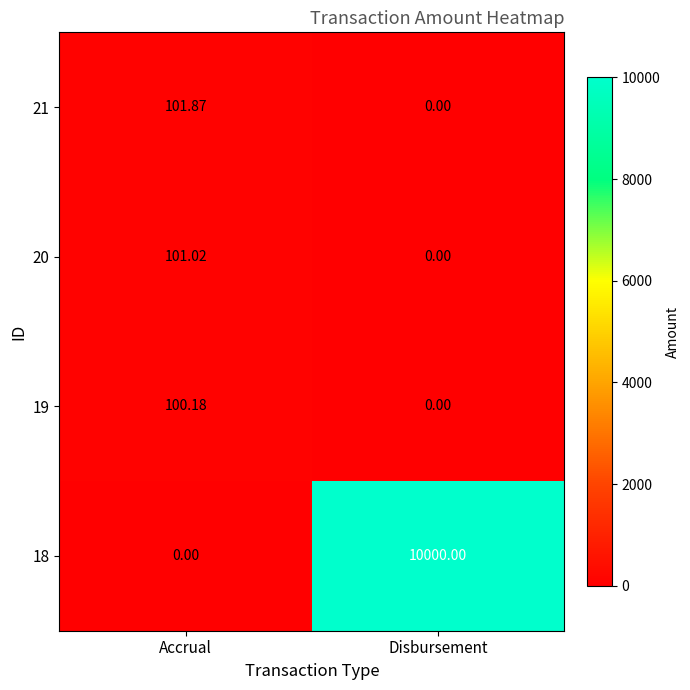

At which label does 20 first exceed 101?

Accrual